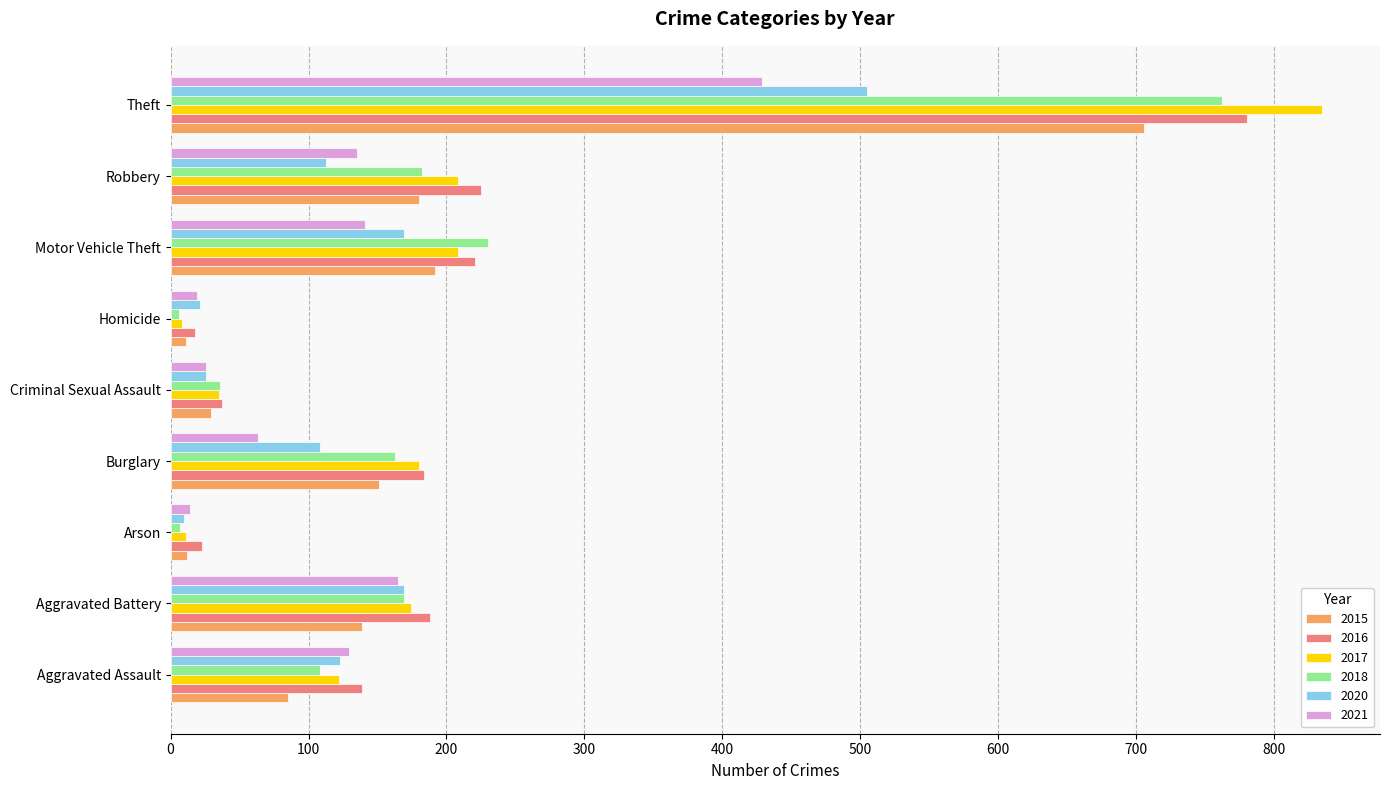

What is the total value across all series at Burglary?

849